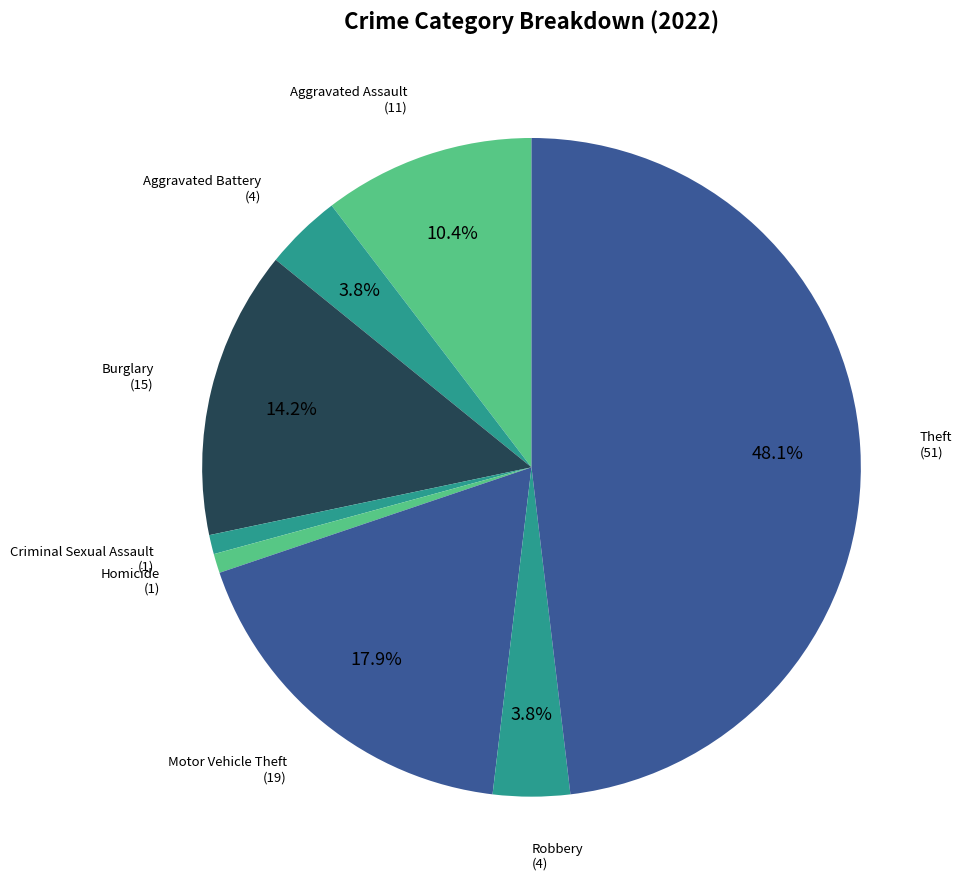

Between Homicide and Motor Vehicle Theft, which is larger?

Motor Vehicle Theft